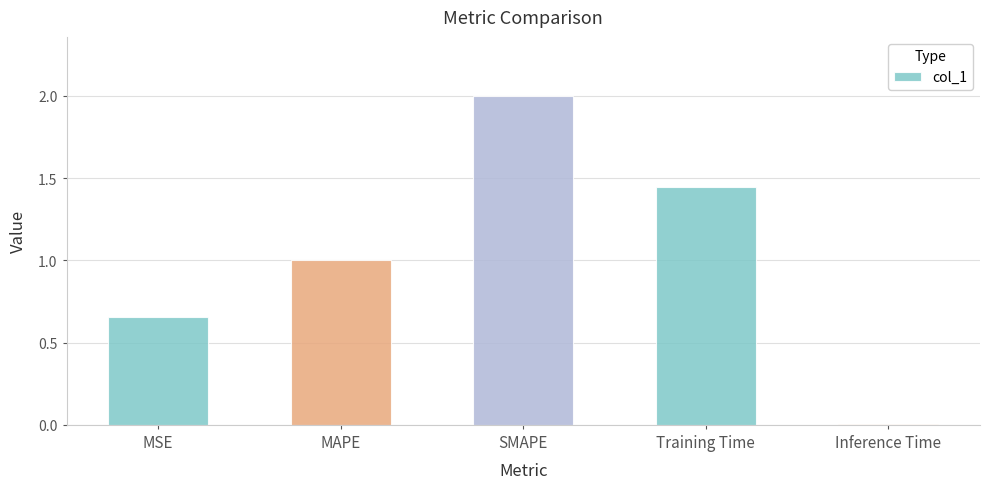

What is the difference between the maximum and minimum values?

2.0